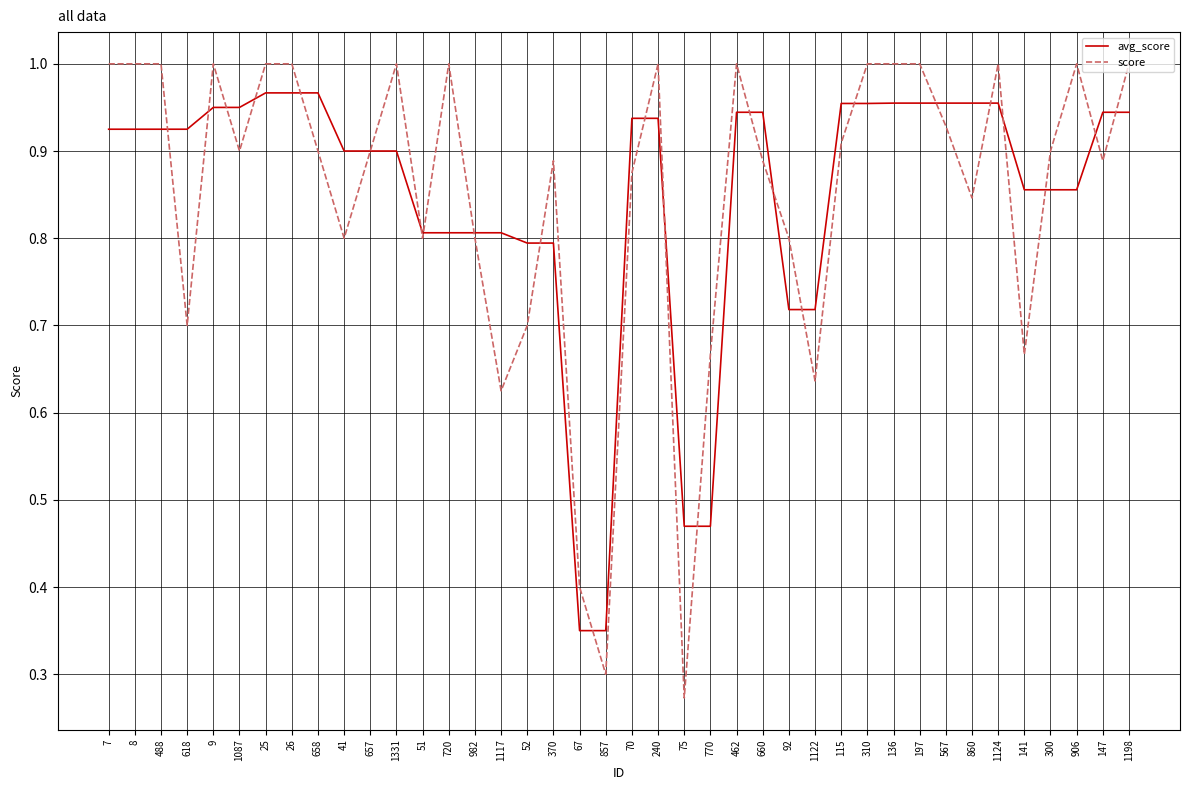

True or false: avg_score and score cross at least once.

True